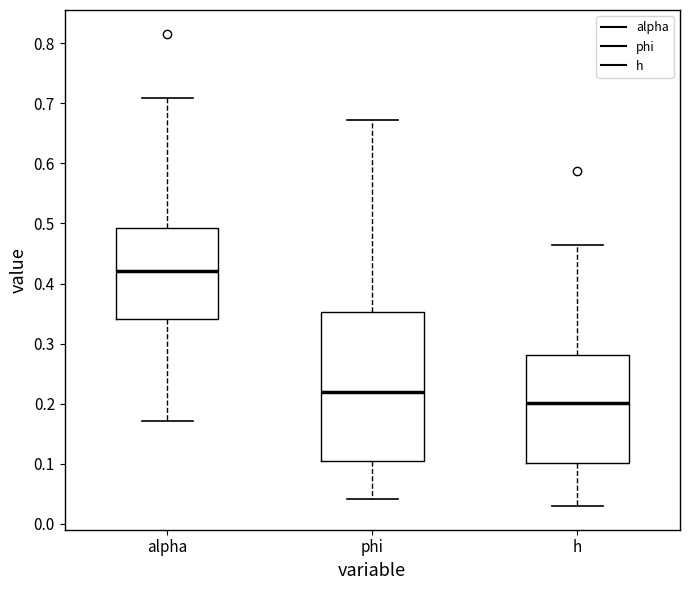

Where is the lower edge of the box for h on the y-axis? The values are not printed on the chart, so give them approximately, as read against the axis.

0.10